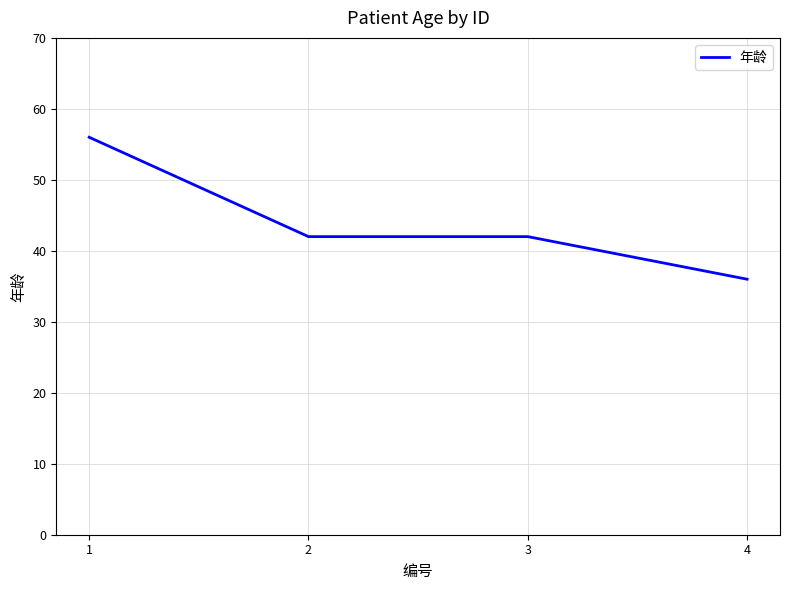

Reading left to right, list all the values displayed in this chart.

56	42	42	36